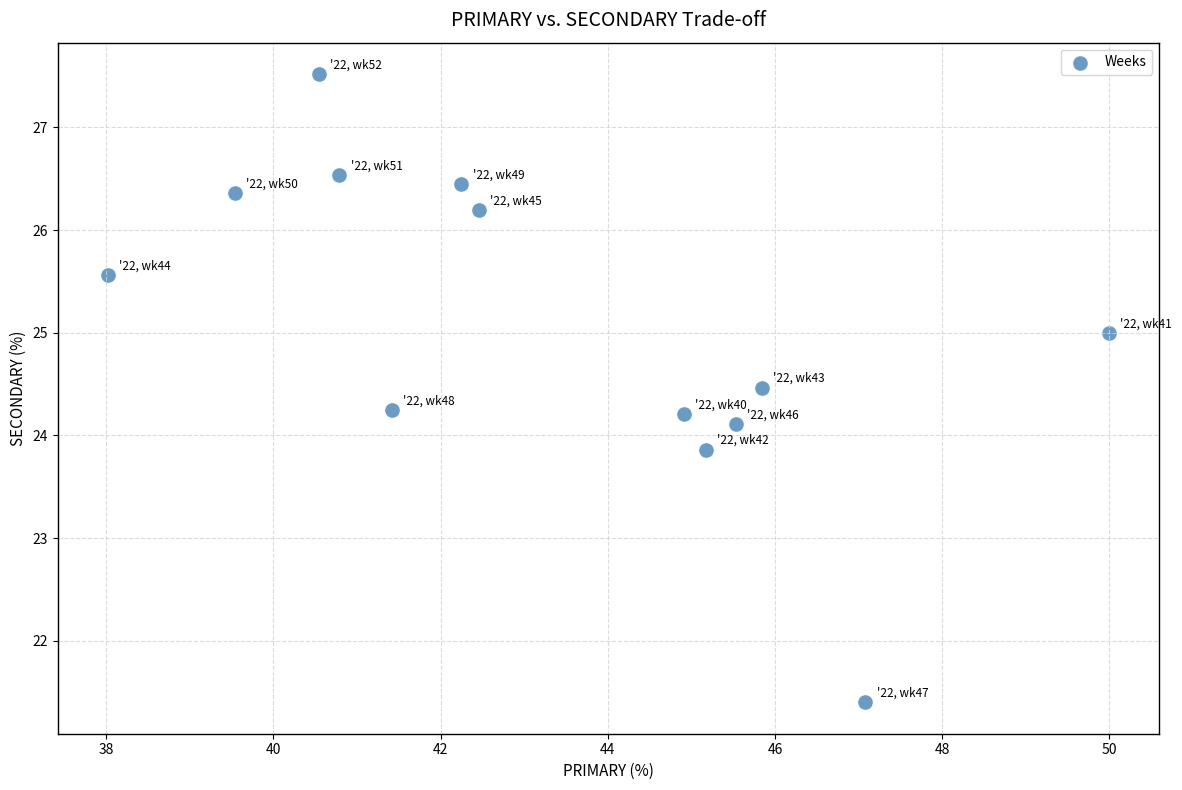

What is the range of X values (max minus min)?

12.0